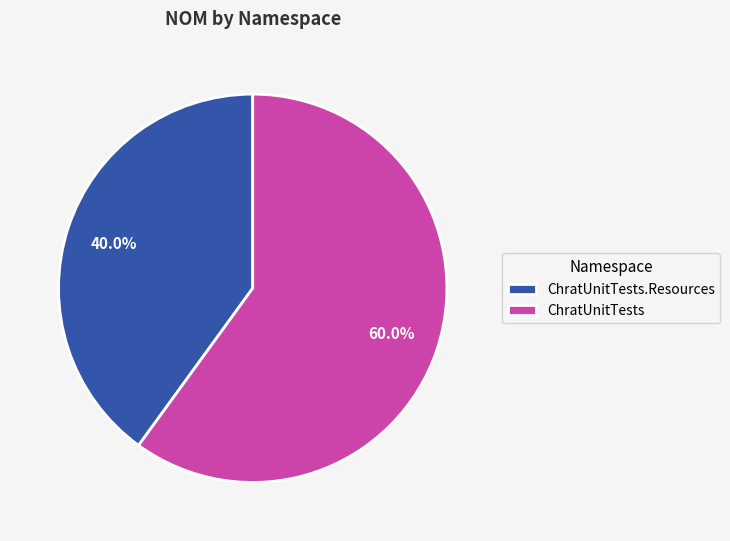

True or false: ChratUnitTests accounts for 52% of the total.

False